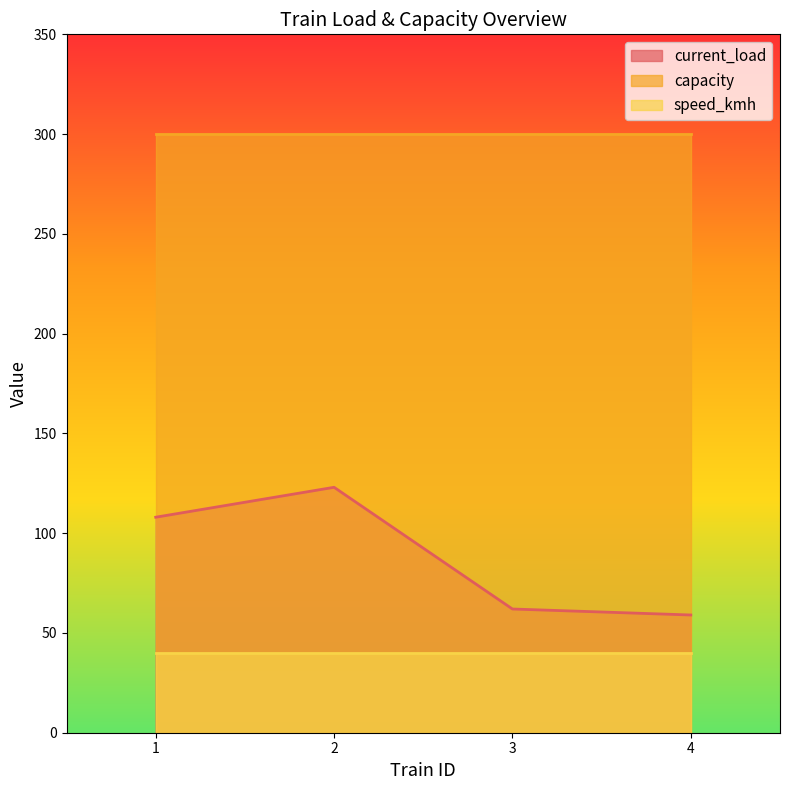

Count the number of data series in this chart.

3